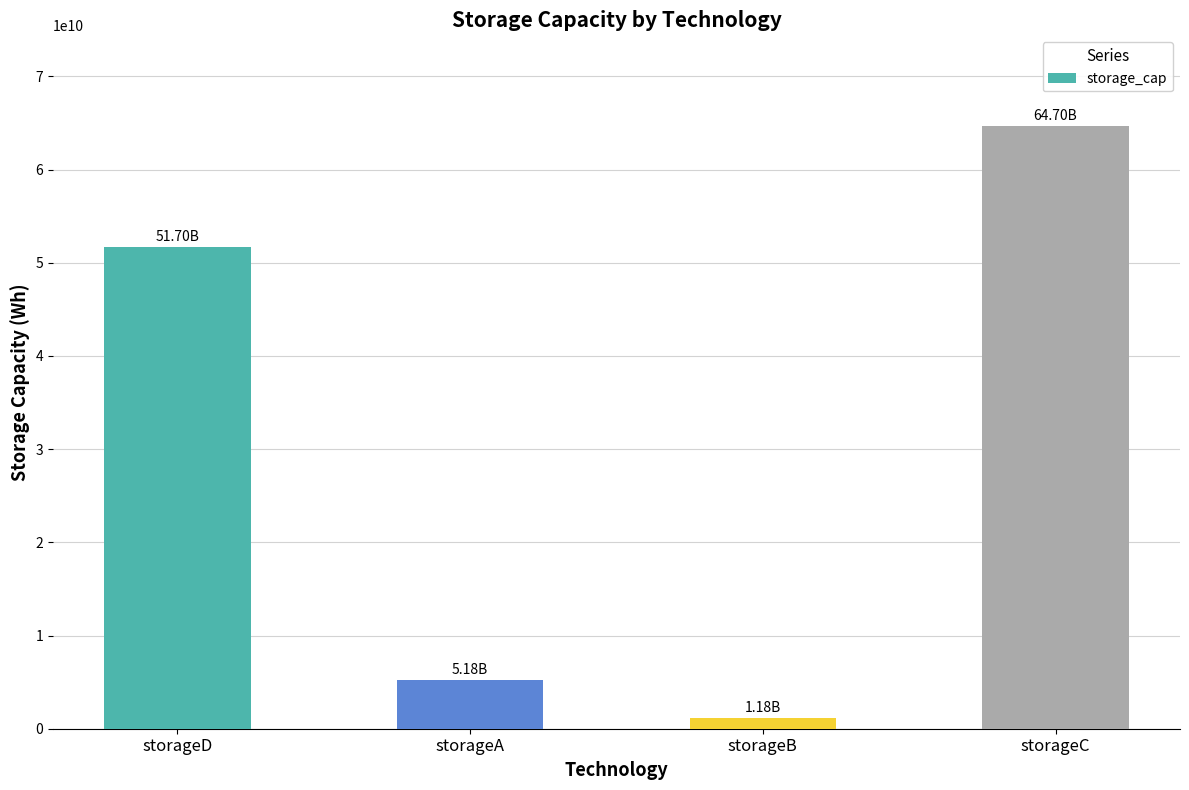

Which has a higher value, storageC or storageD?

storageC